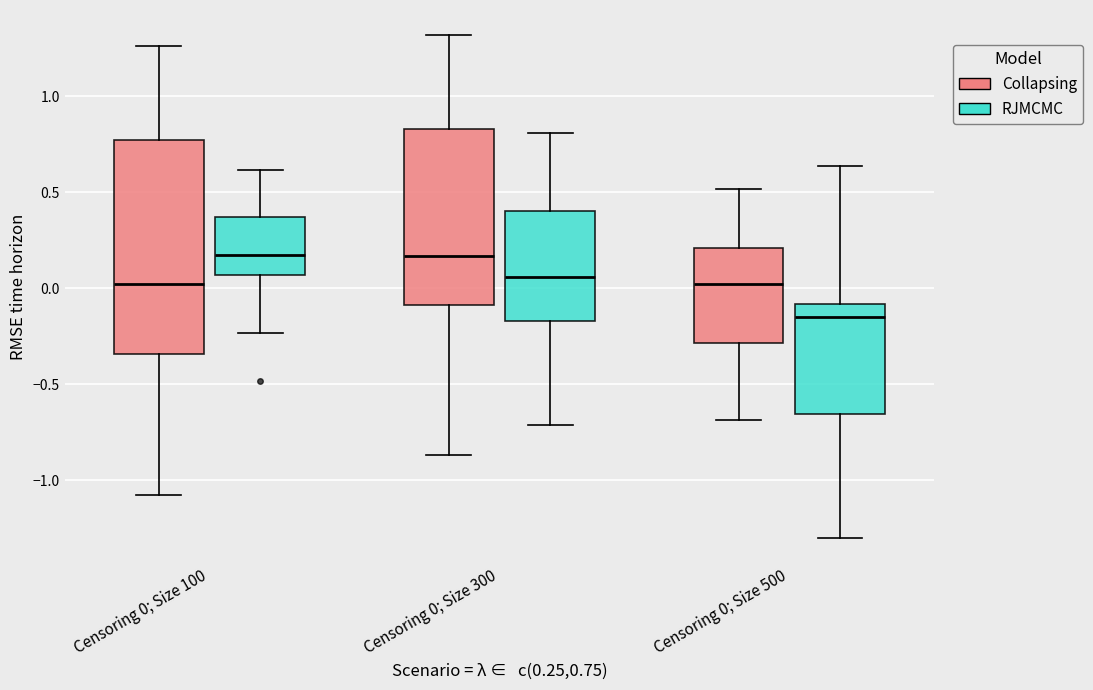

Reading left to right, read every box against the y-axis: the position of its median line, the range the box covers, and the ends of its whiskers. The values are not printed on the chart, so give them approximately, as read against the axis.

Censoring 0; Size 100 (Collapsing): median 0.00, box -0.35 to 0.75, whiskers -1.10 to 1.25
Censoring 0; Size 100 (RJMCMC): median 0.15, box 0.05 to 0.35, whiskers -0.25 to 0.60
Censoring 0; Size 300 (Collapsing): median 0.15, box -0.10 to 0.85, whiskers -0.85 to 1.30
Censoring 0; Size 300 (RJMCMC): median 0.05, box -0.15 to 0.40, whiskers -0.70 to 0.80
Censoring 0; Size 500 (Collapsing): median 0.05, box -0.30 to 0.20, whiskers -0.70 to 0.50
Censoring 0; Size 500 (RJMCMC): median -0.15, box -0.65 to -0.10, whiskers -1.30 to 0.65